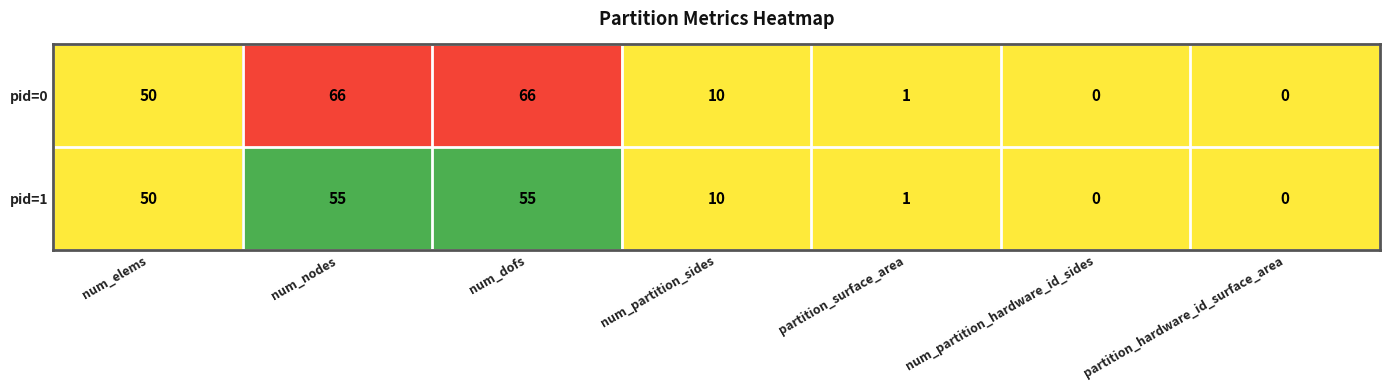

The value of pid=0 at num_partition_hardware_id_sides is -25. True or false?

False